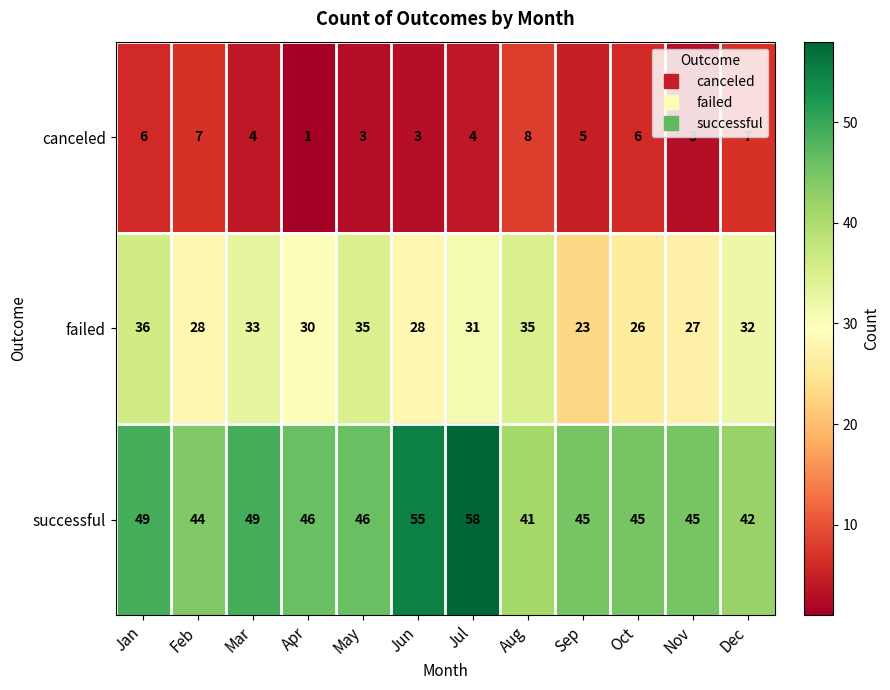

Read the canceled value at Aug.

8